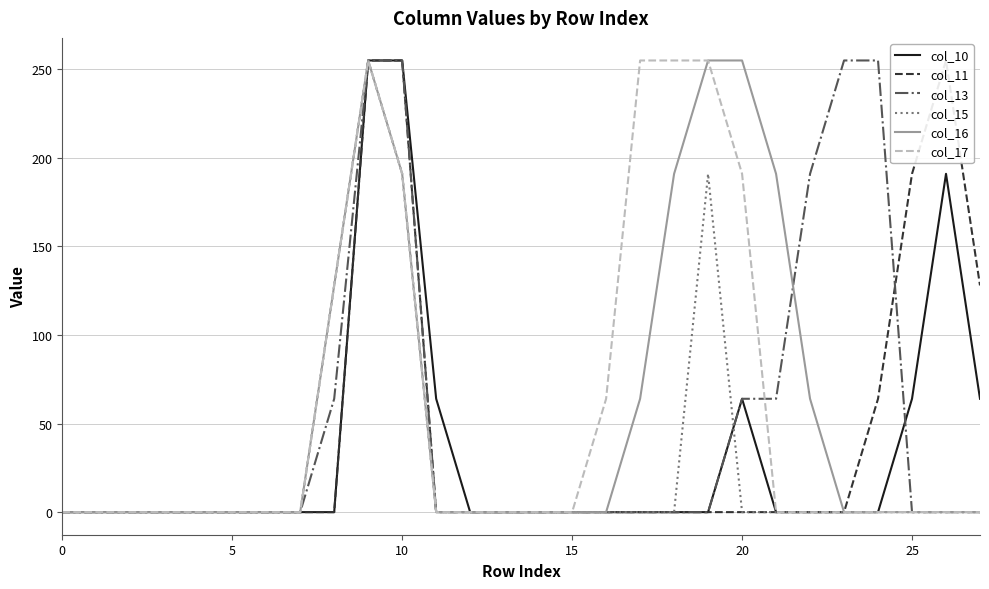

In col_10, how many points are higher than both neighbors (excluding endpoints)?

2